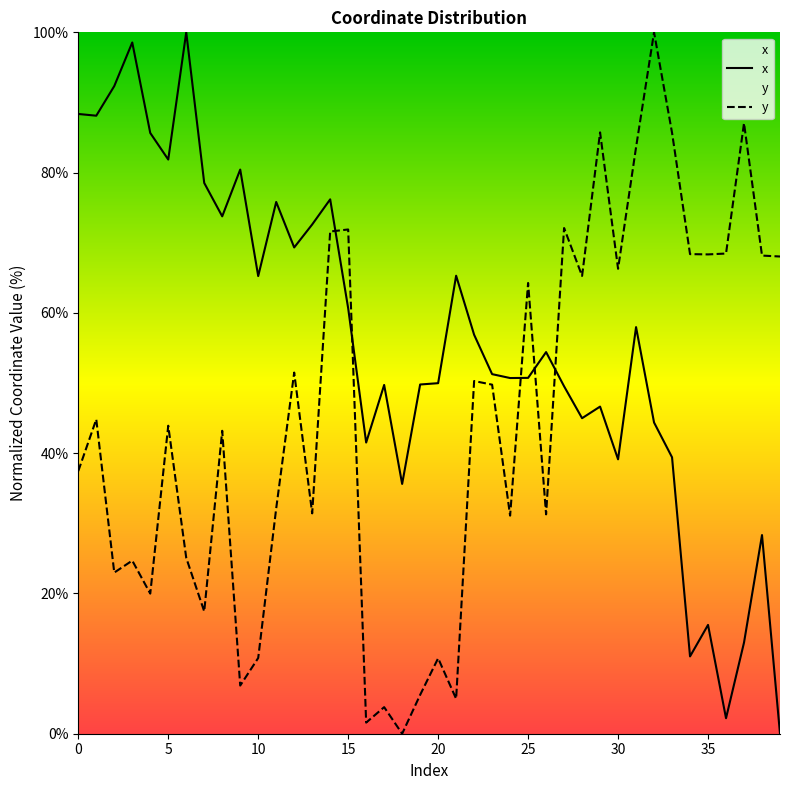

What is the label of the 2nd point from the right?

38